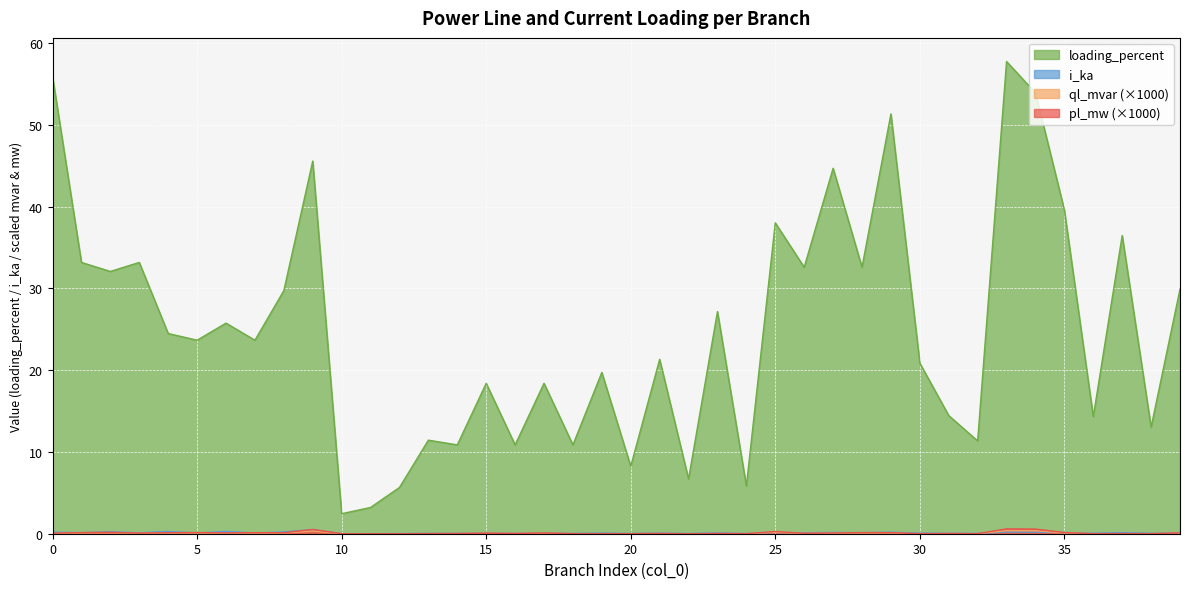

Rank the categories by ql_mvar value from highest to lowest.

33, 34, 9, 25, 2, 5, 35, 28, 1, 29, 7, 4, 8, 17, 6, 39, 27, 3, 15, 0, 26, 21, 23, 16, 31, 14, 37, 13, 38, 18, 32, 19, 30, 20, 24, 36, 12, 11, 22, 10